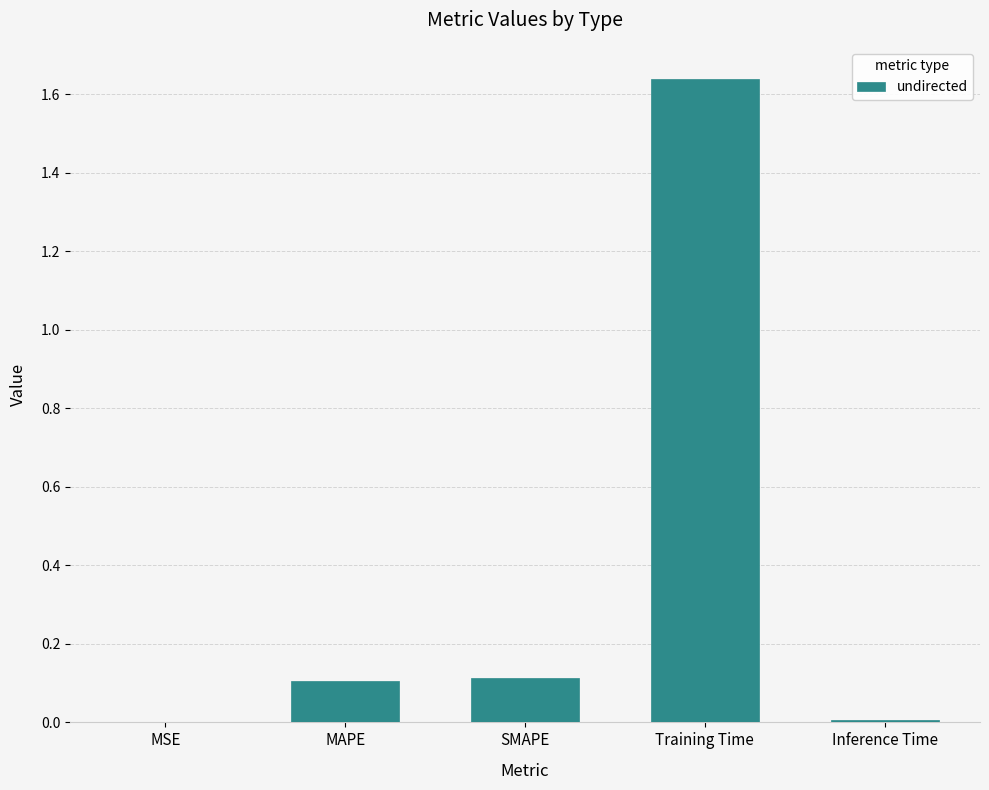

What is the sum of all values?

1.9